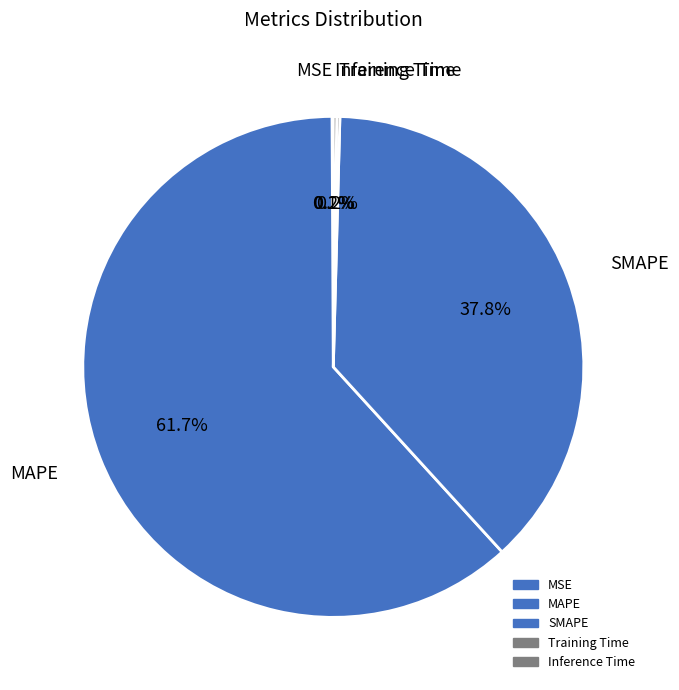

Is there a majority slice in this chart?

Yes